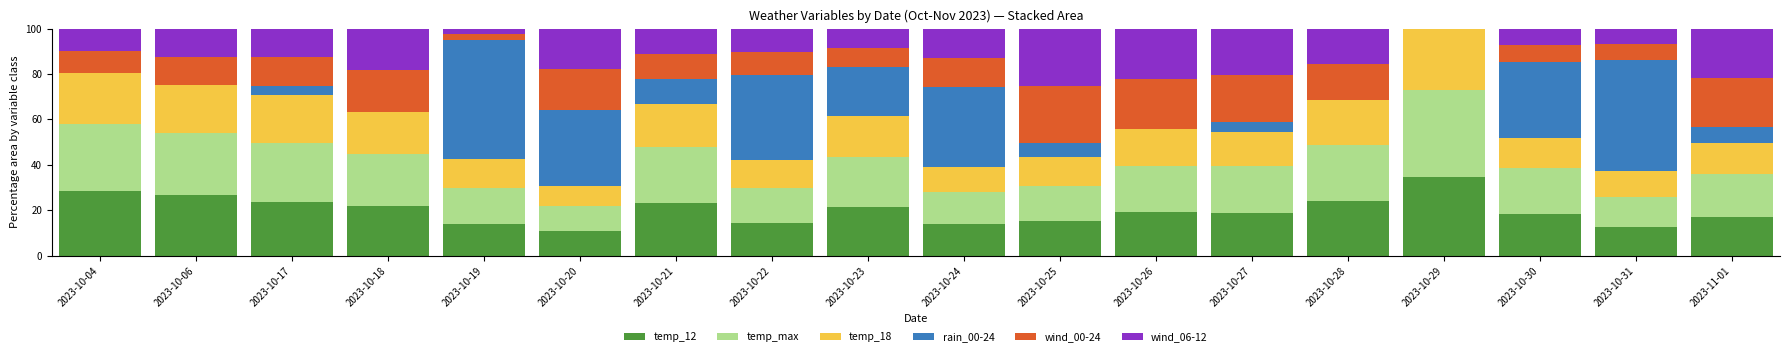

What is the total value across all series at 2023-10-22?

100.0